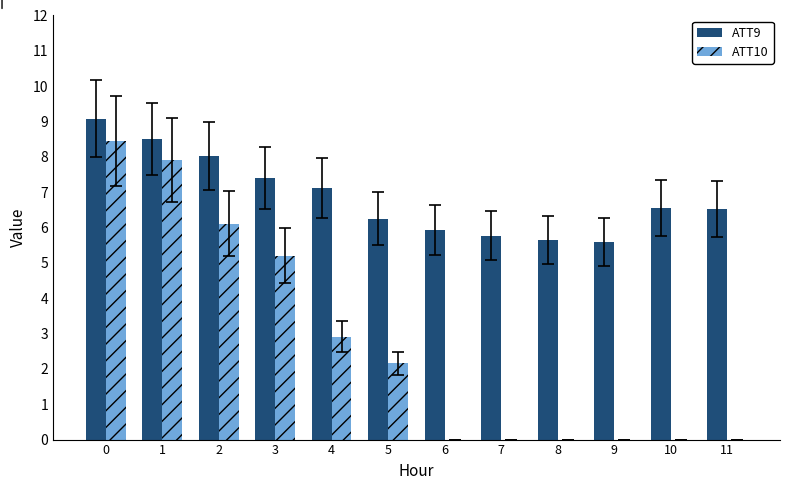

What is the total value across all series at 0?

17.5